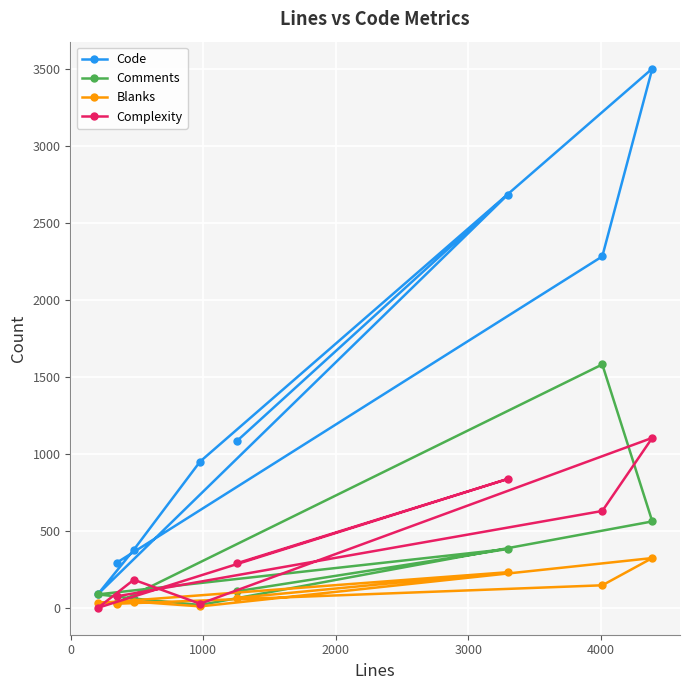

What are all the series names shown in the legend?

Code, Comments, Blanks, Complexity